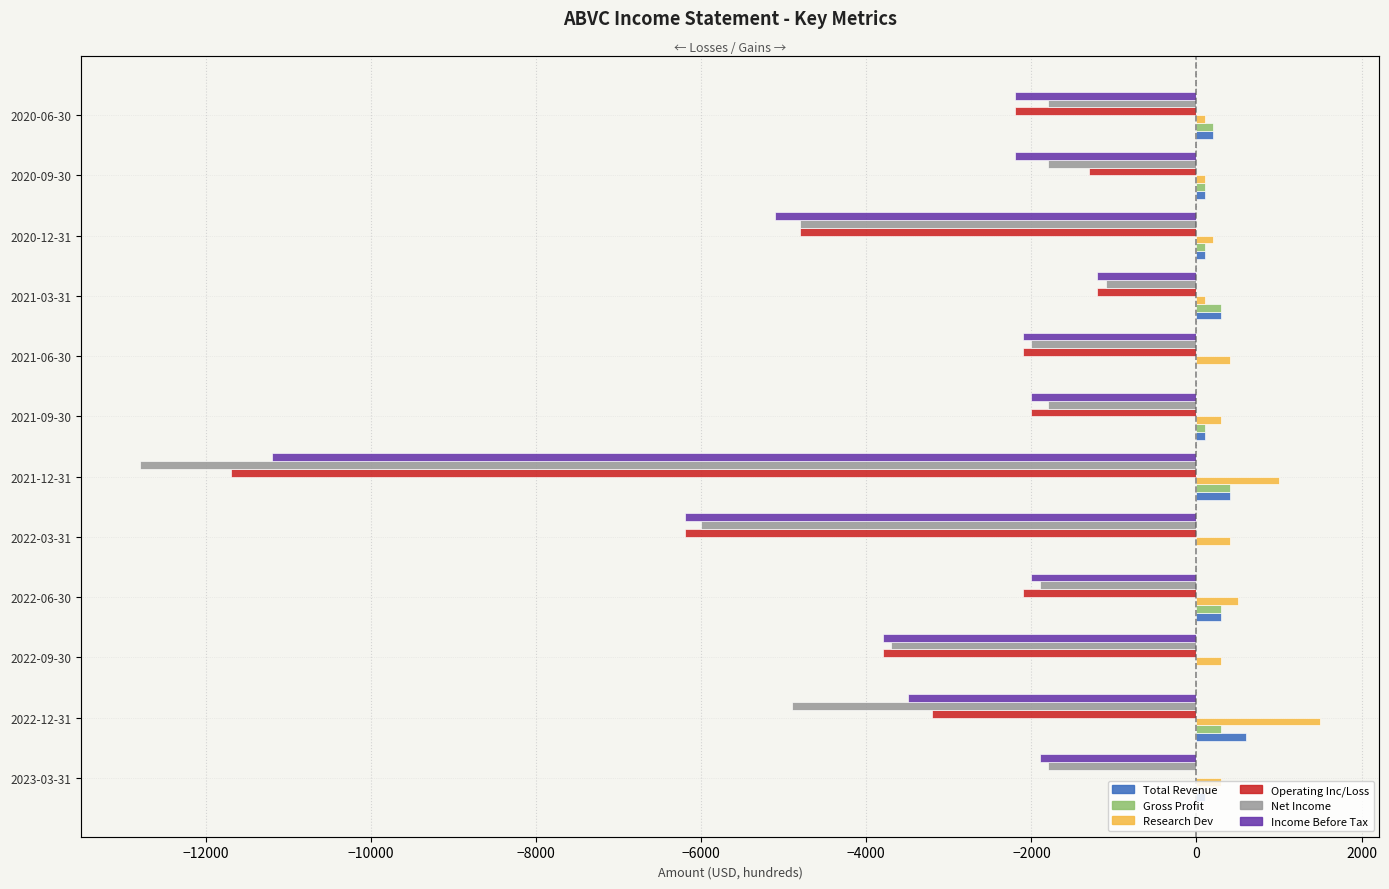

What are all the series names shown in the legend?

Total Revenue, Gross Profit, Research Dev, Operating Inc/Loss, Net Income, Income Before Tax